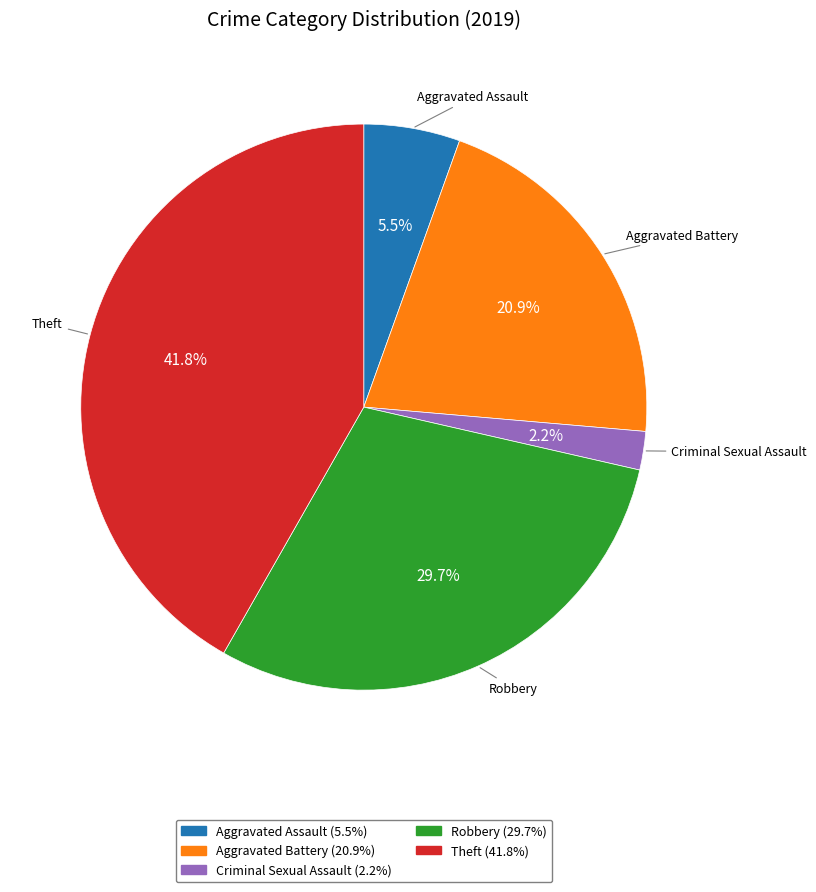

Between Aggravated Battery and Criminal Sexual Assault, which is larger?

Aggravated Battery